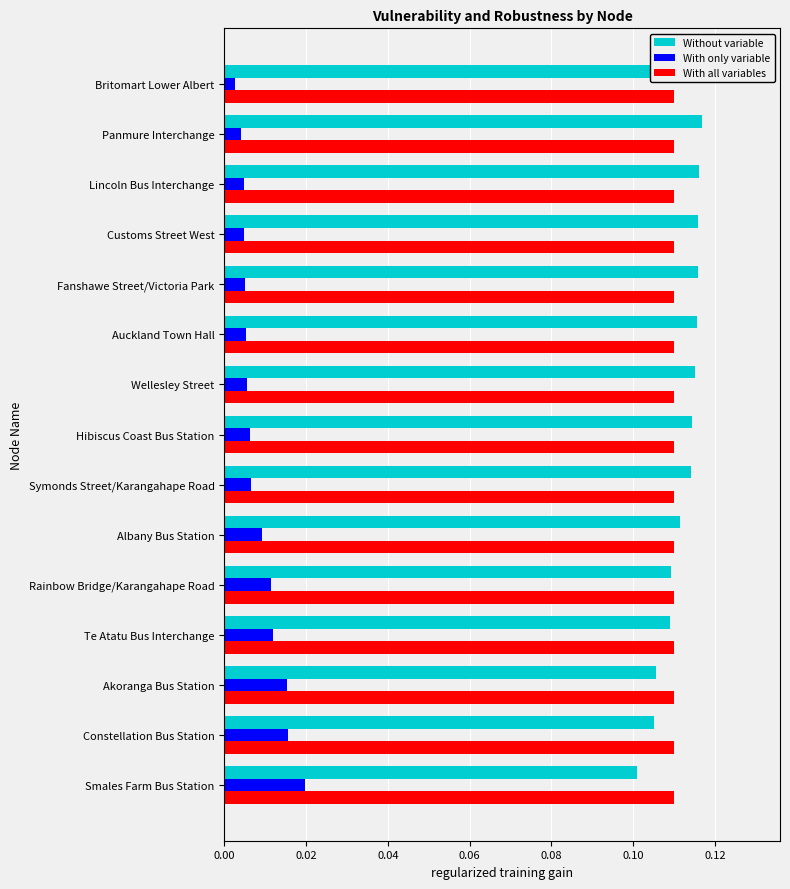

Reading left to right, what are all the values shown in this chart?

Without variable: 0.1	0.1	0.1	0.1	0.1	0.1	0.1	0.1	0.1	0.1	0.1	0.1	0.1	0.1	0.1
With only variable: 0.0	0.0	0.0	0.0	0.0	0.0	0.0	0.0	0.0	0.0	0.0	0.0	0.0	0.0	0.0
With all variables: 0.2	0.2	0.2	0.2	0.2	0.2	0.2	0.2	0.2	0.2	0.2	0.2	0.2	0.2	0.2